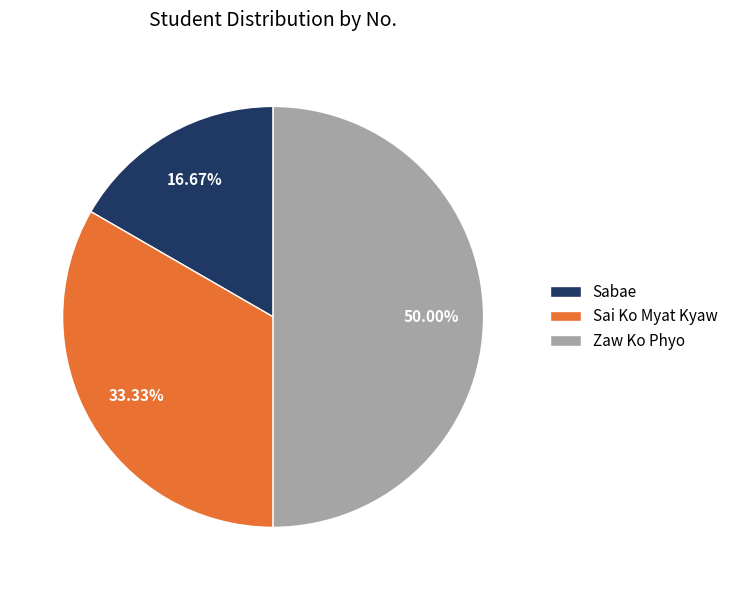

Is it true that Sai Ko Myat Kyaw is 33% of the pie?

True